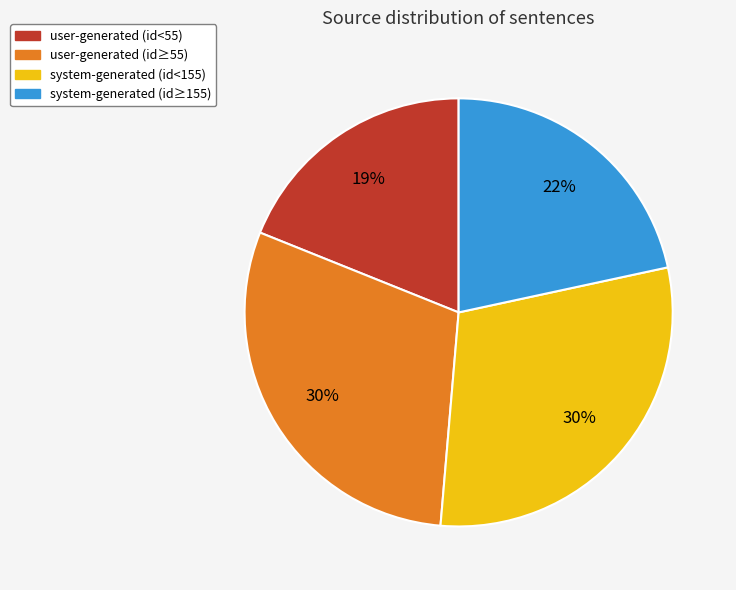

Is there any slice that represents more than half of the pie?

No